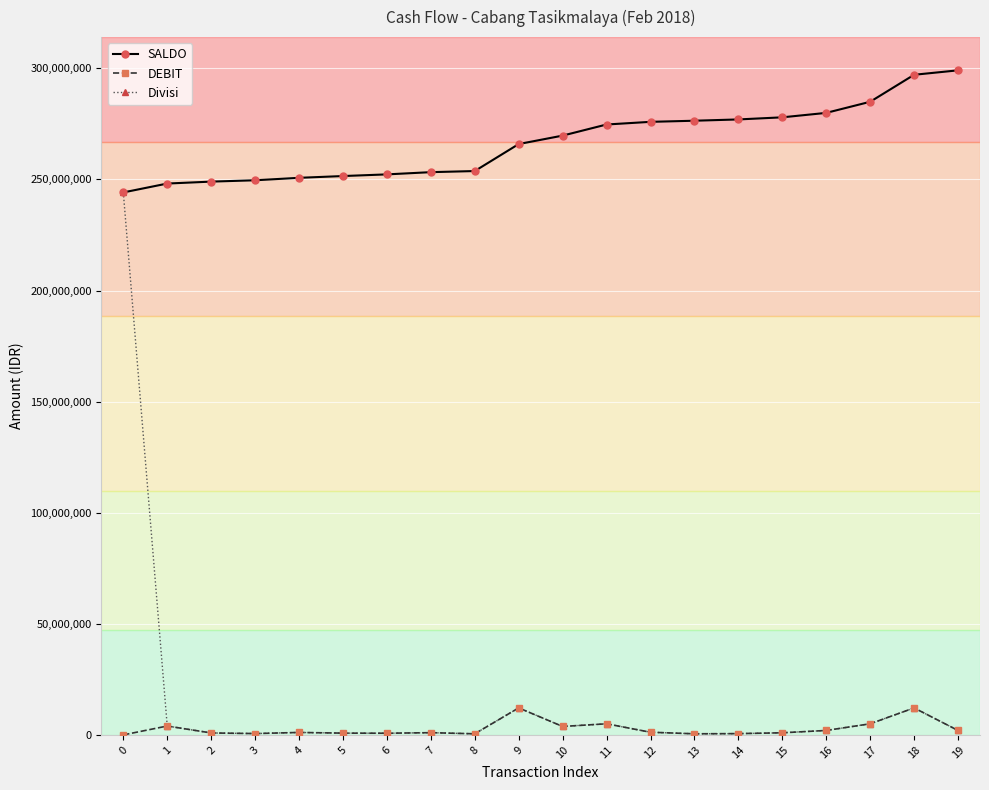

What is the value of the DEBIT point at the 11th from the left?

3800000